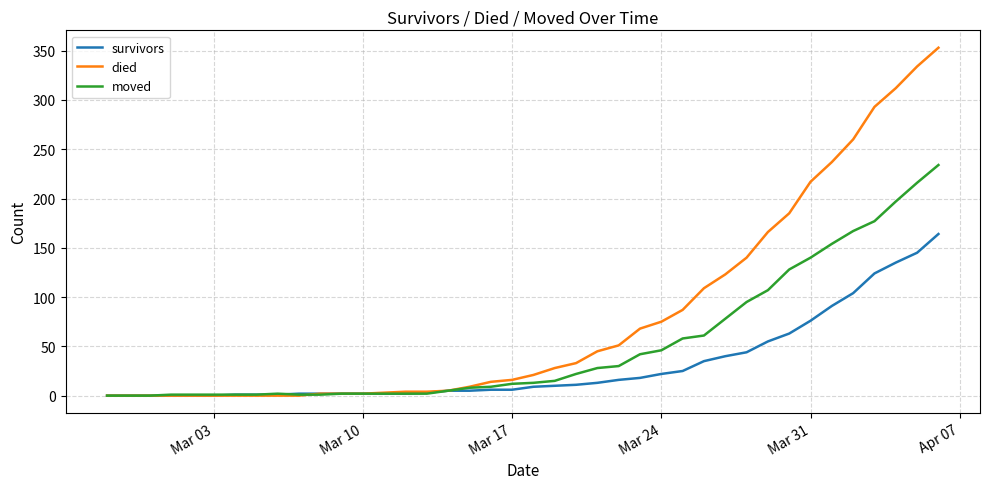

What are all the series names shown in the legend?

survivors, died, moved